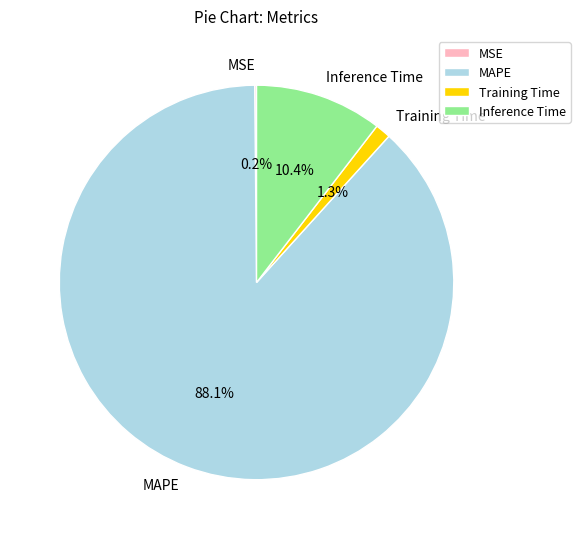

What portion of the pie excludes MAPE?

11.9%